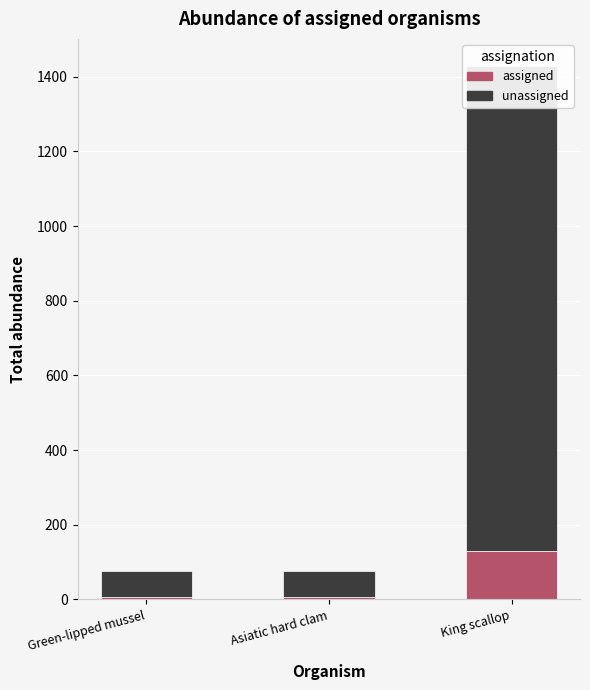

How many series are shown in this chart?

2